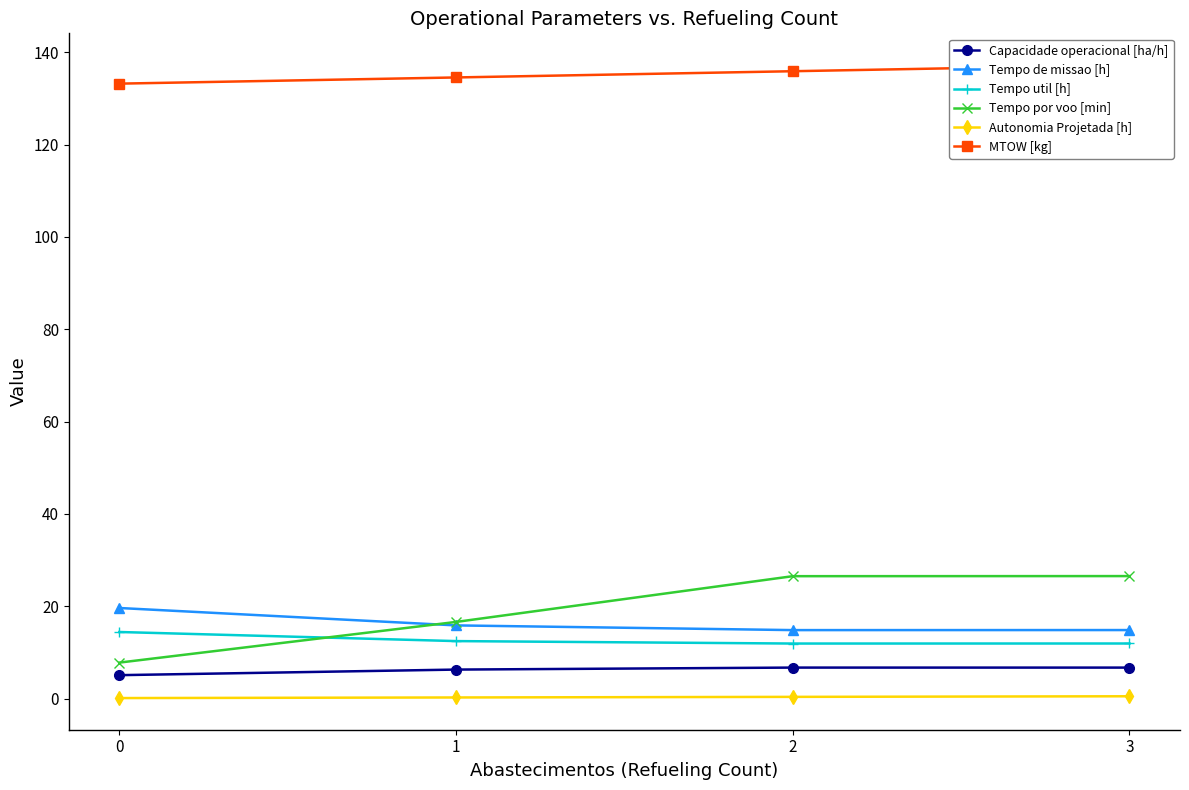

Which series has the widest spread of values?

Tempo por voo [min]